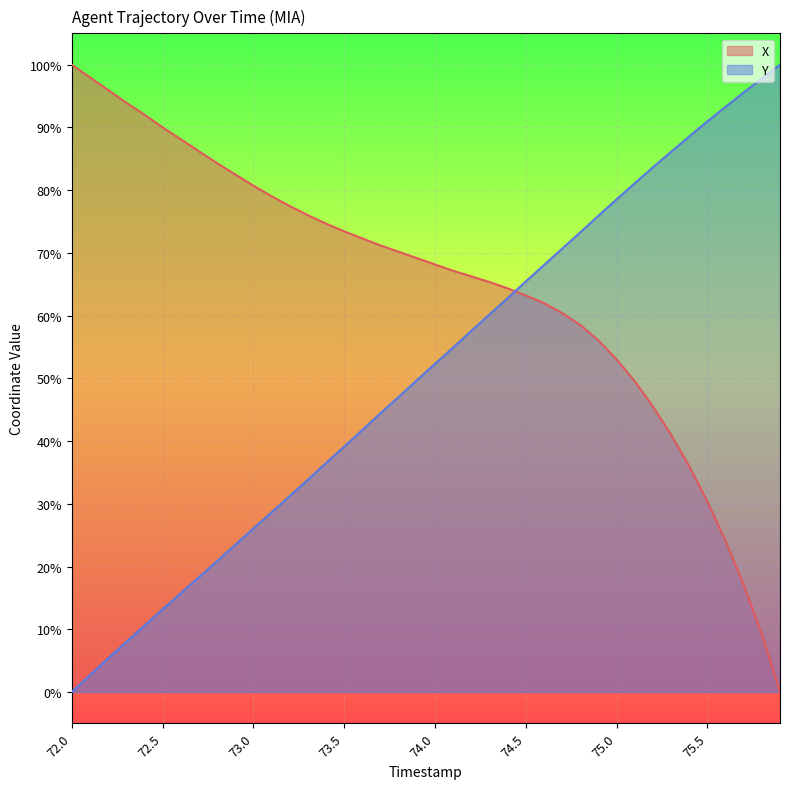

Count the number of categories in the chart.

40